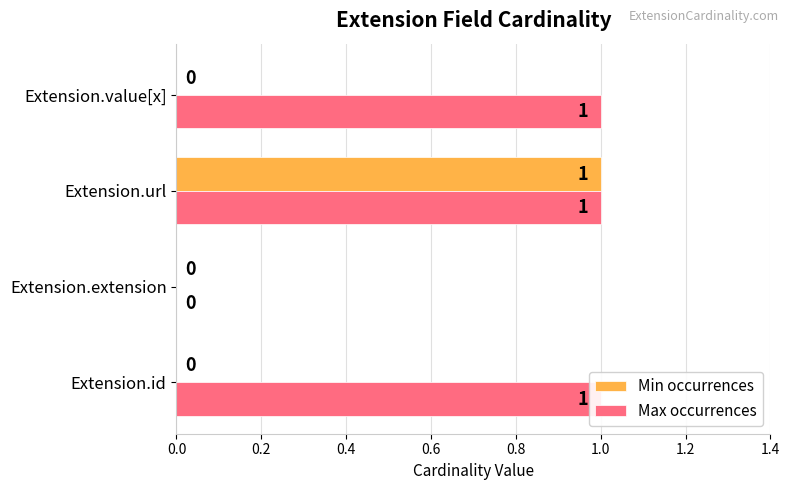

Which series changed the most between Extension.url and Extension.value[x]?

Min occurrences